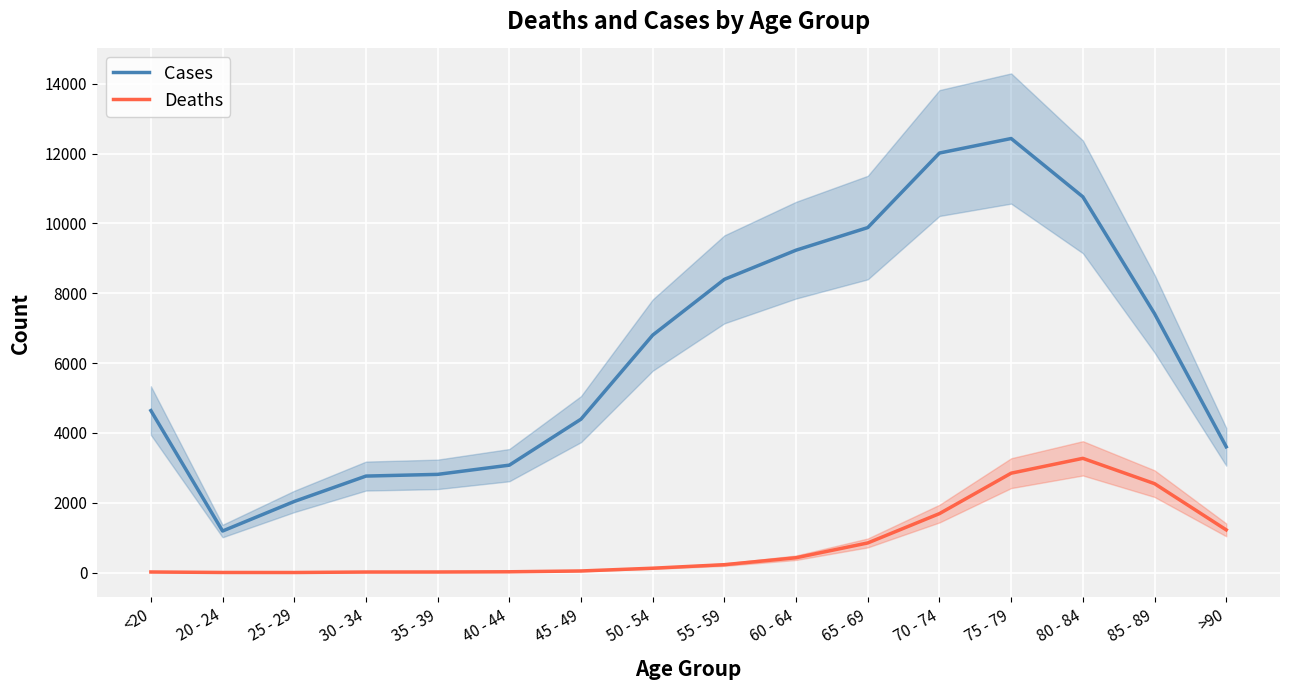

Between 45 - 49 and >90, which series saw the biggest shift?

Deaths